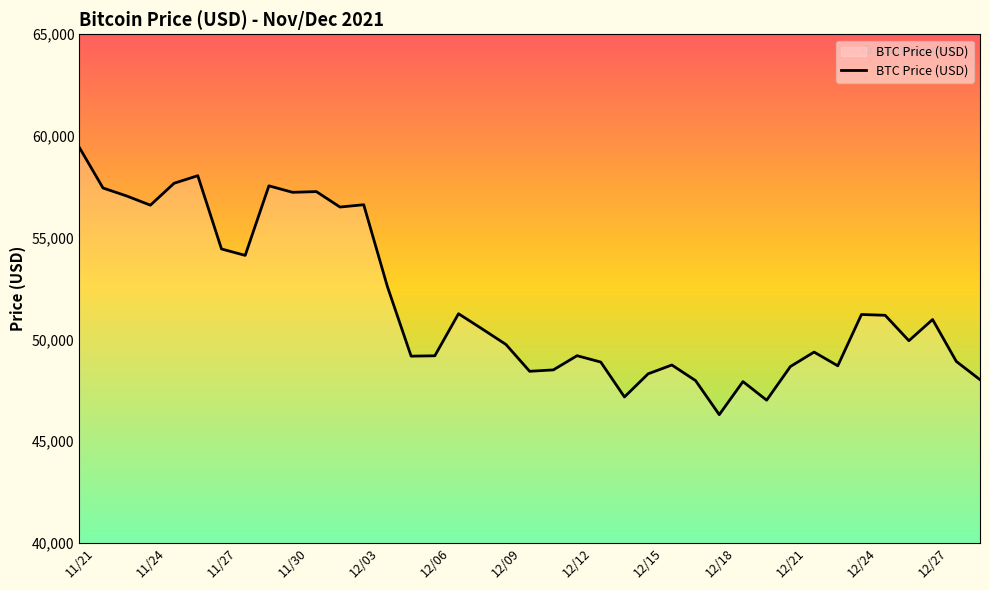

What is the minimum value shown in the chart?

46296